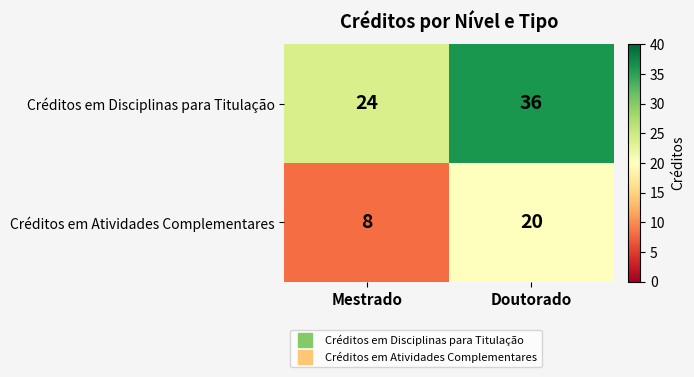

Which category has the lowest value in the Créditos em Disciplinas para Titulação series?

Mestrado